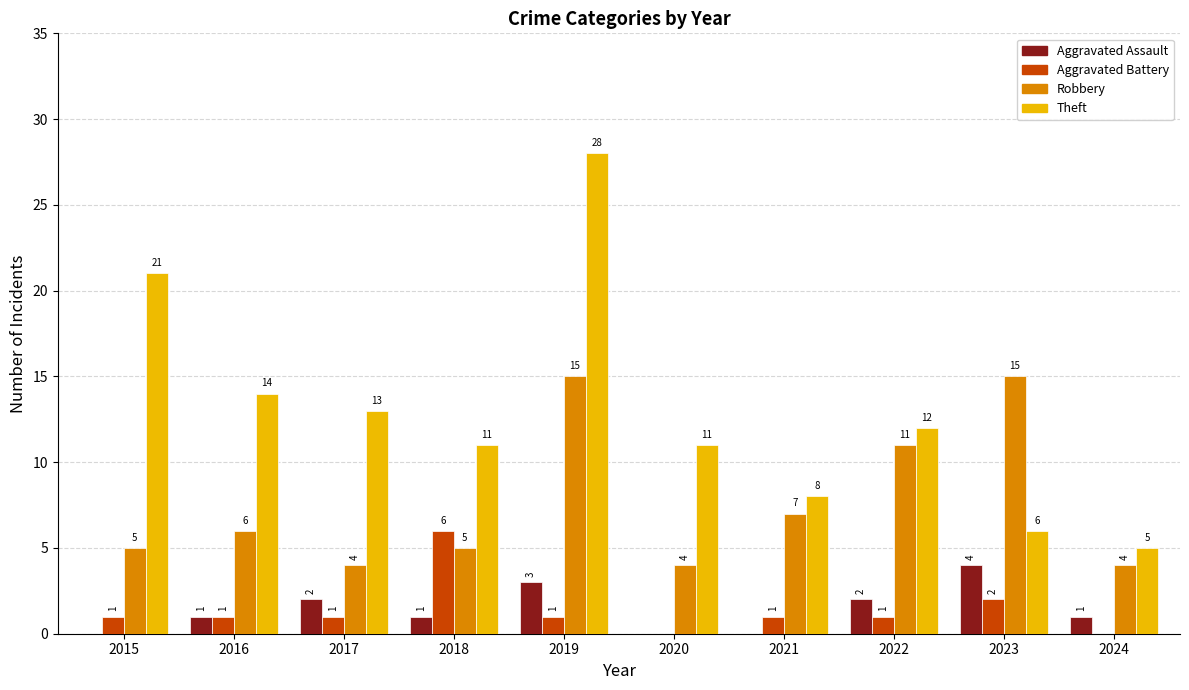

True or false: Theft has a value of 11 at 2020.

True